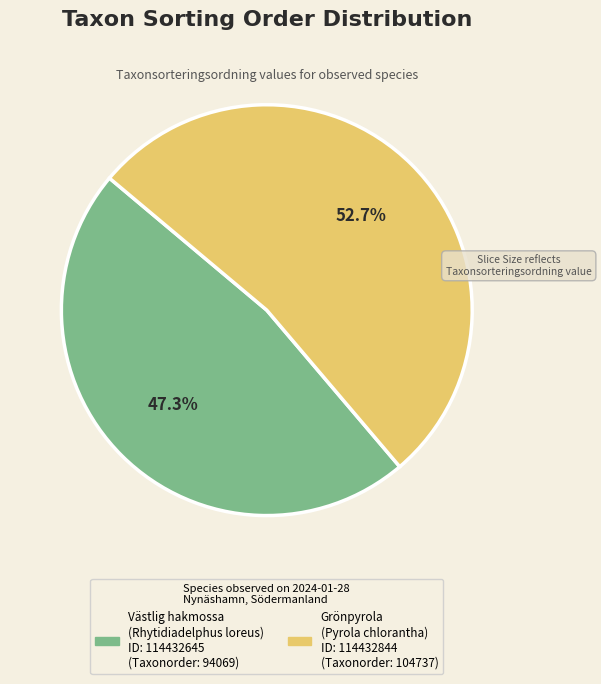

Rank the categories by value from lowest to highest.

Västlig hakmossa (Rhytidiadelphus loreus) ID: 114432645, Grönpyrola (Pyrola chlorantha) ID: 114432844